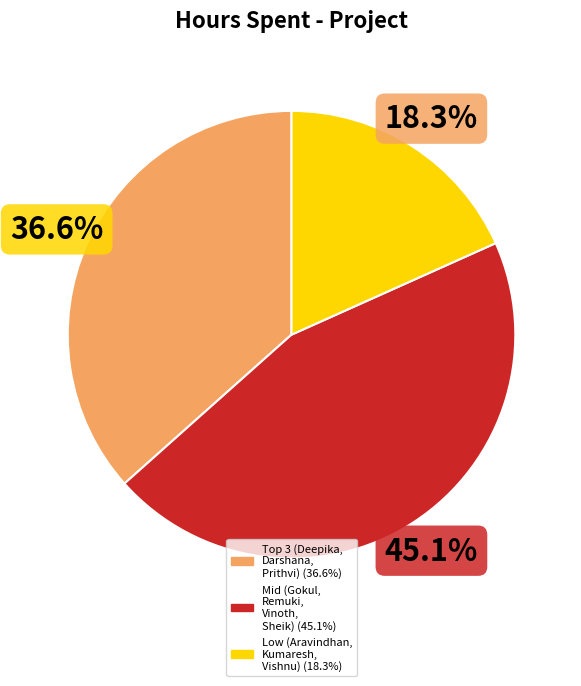

Count the number of slices in the pie.

3